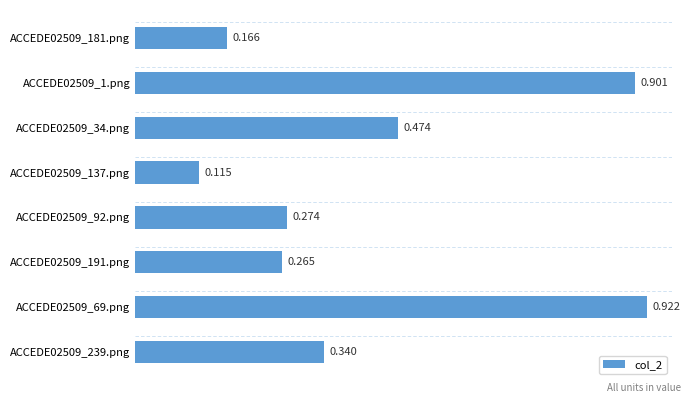

How many distinct data groups are displayed?

1